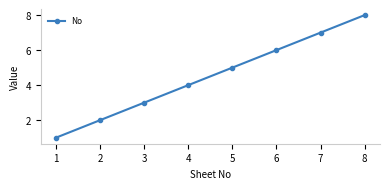

What is the sum of the values at 2 and 8?

10